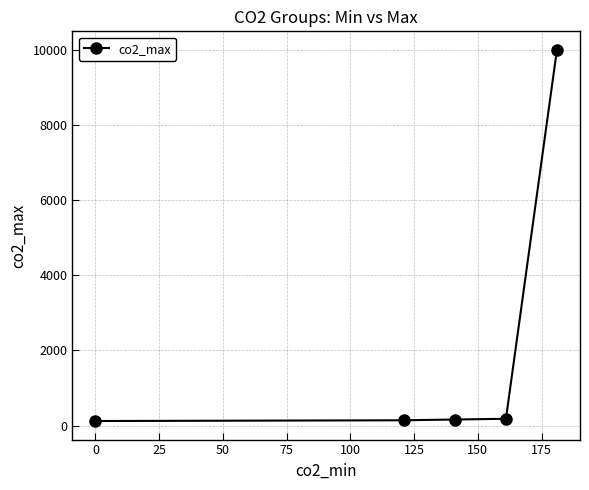

What is the maximum value shown in the chart?

9999